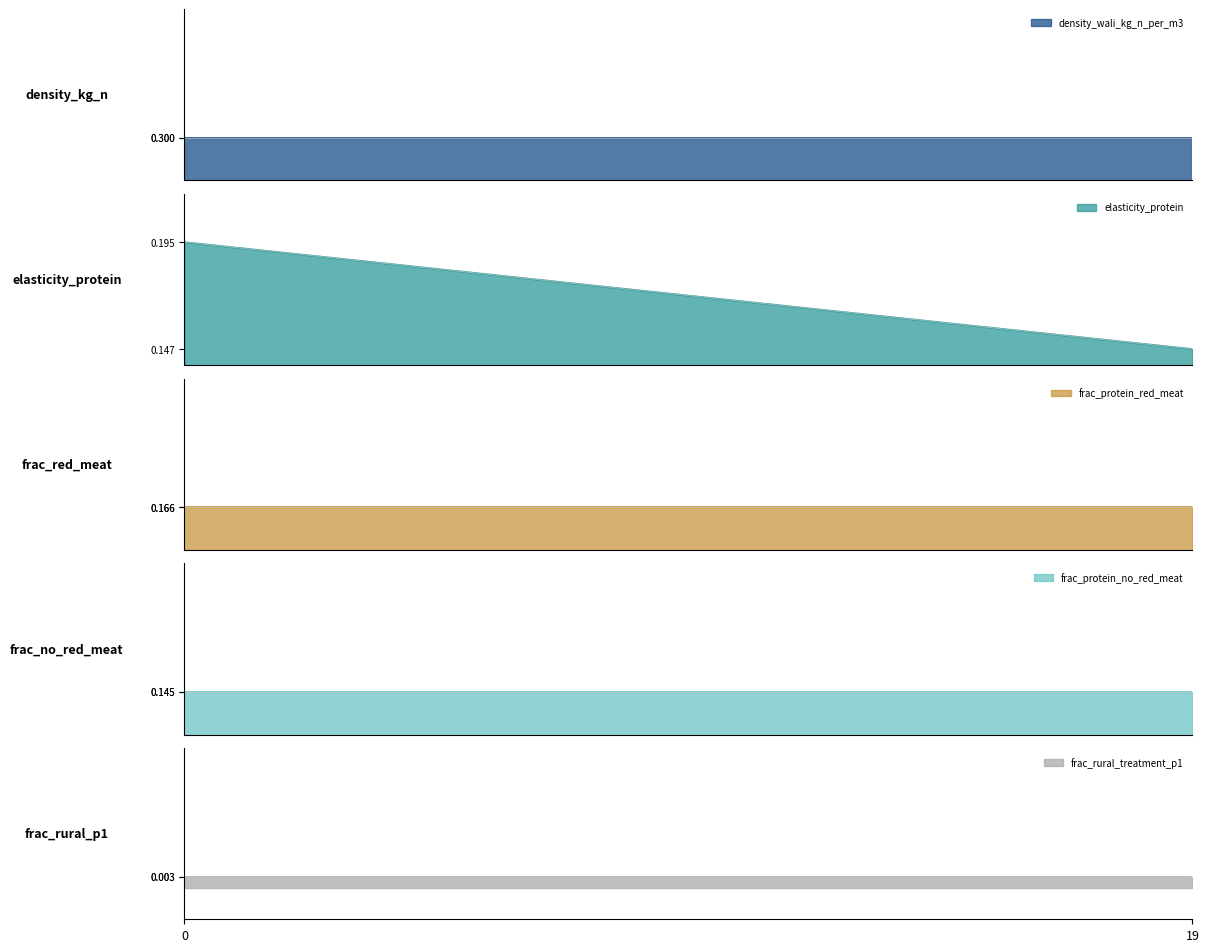

What is the difference between the highest and lowest values at 0?

0.3